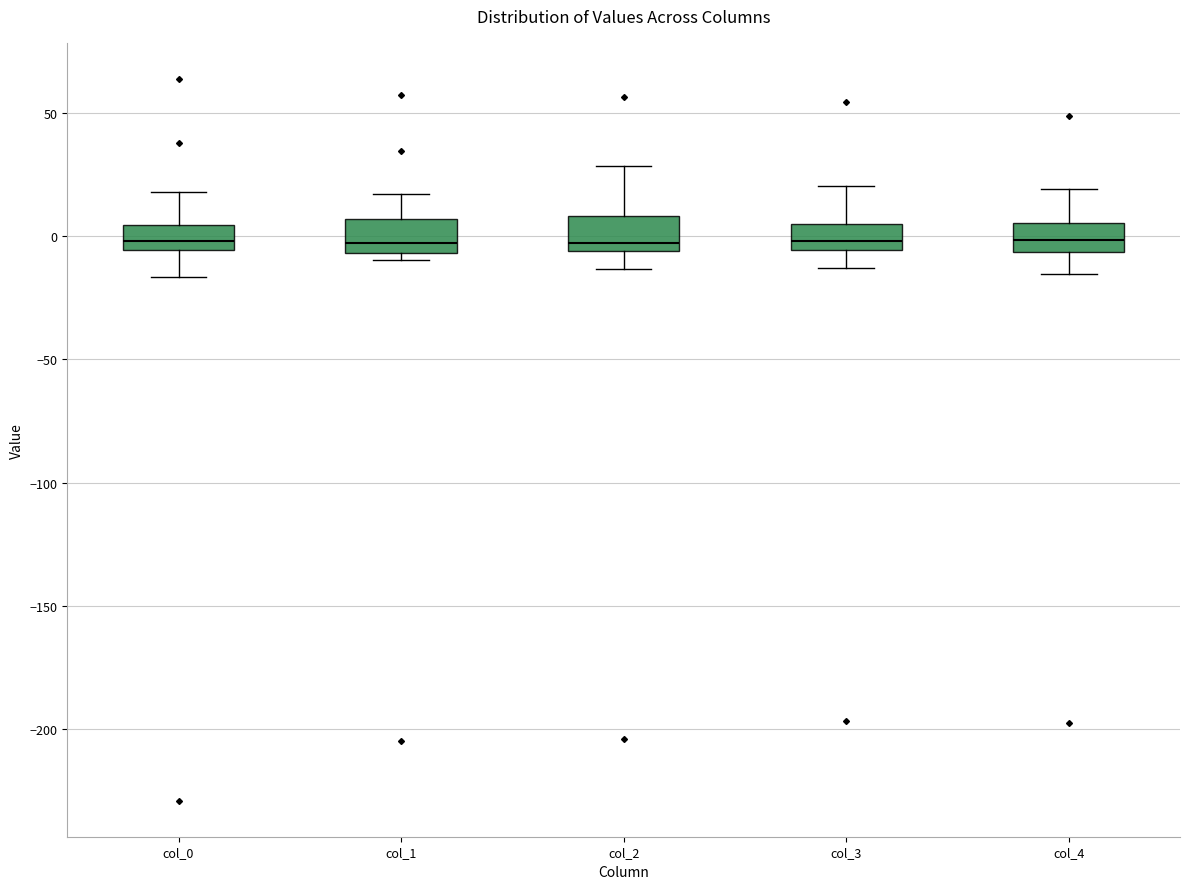

Where is the upper edge of the box for col_1 on the y-axis? The values are not printed on the chart, so give them approximately, as read against the axis.

5